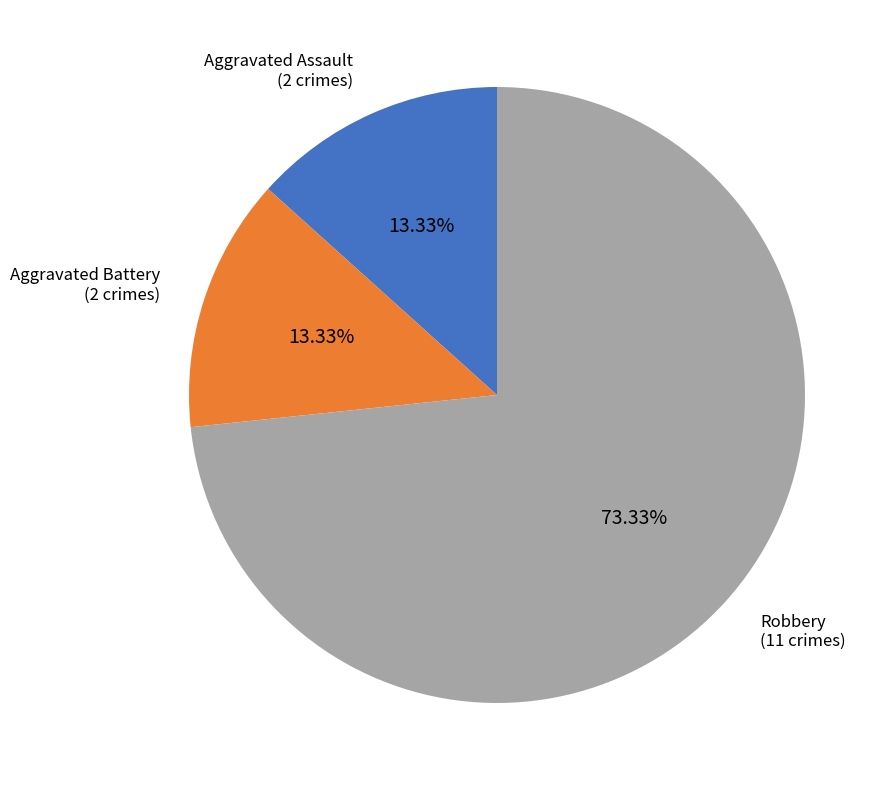

True or false: Robbery accounts for 73% of the total.

True